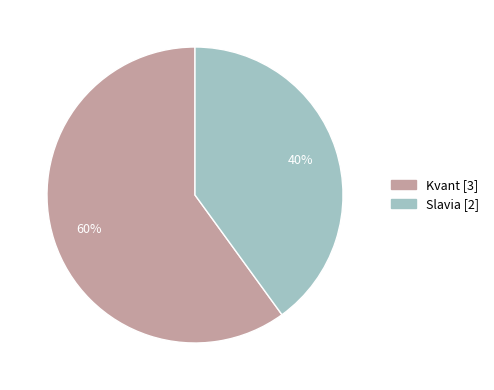

What percentage is the Kvant [3] slice, to the nearest percent?

60%